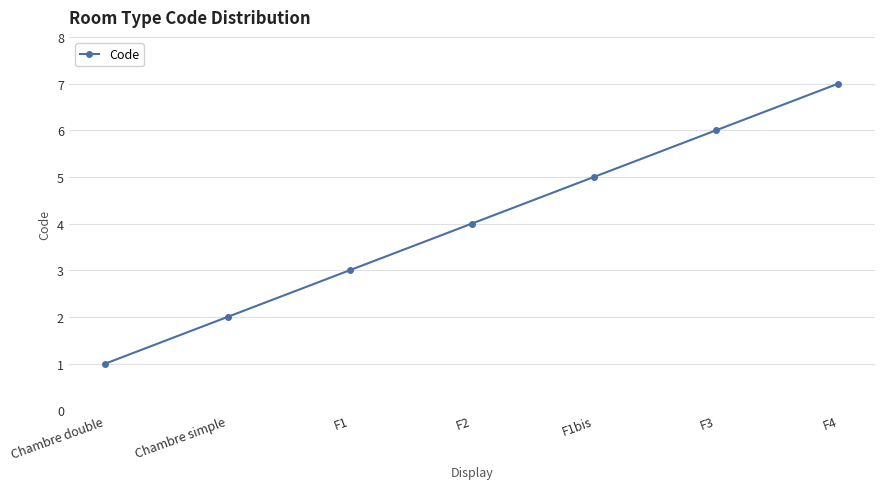

What is the greatest value displayed?

7